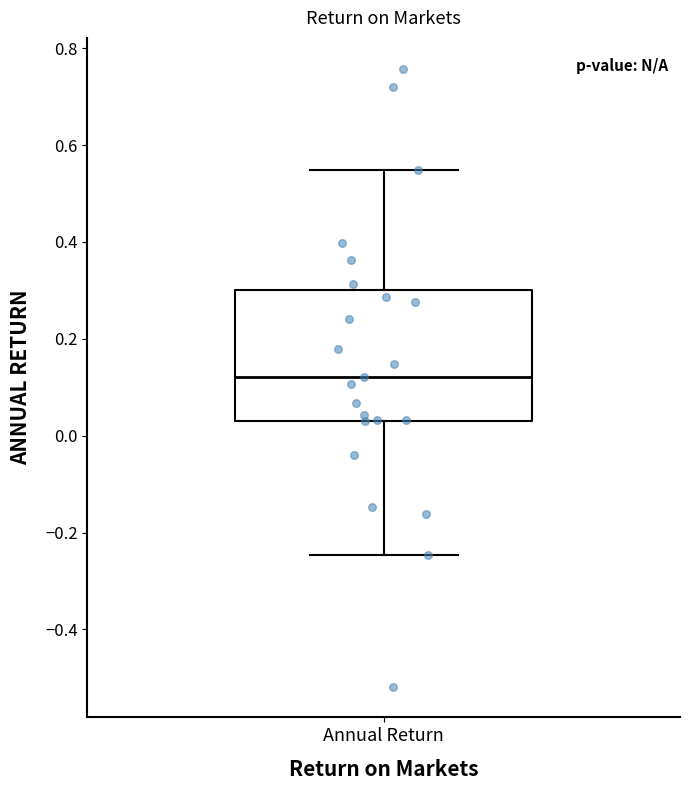

Where does the upper whisker of the box for Annual Return end on the y-axis? The values are not printed on the chart, so give them approximately, as read against the axis.

0.54